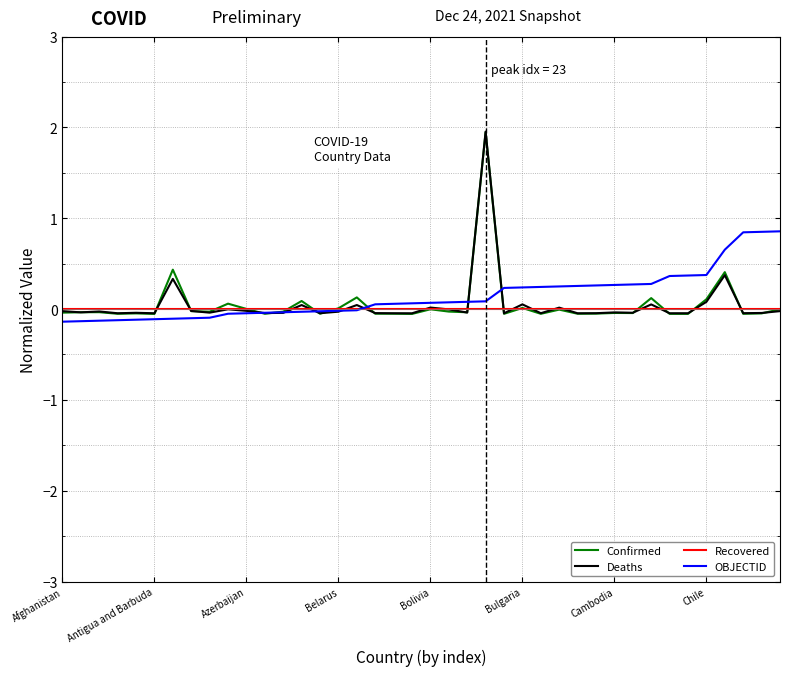

Which series has the largest range (max minus min)?

Deaths